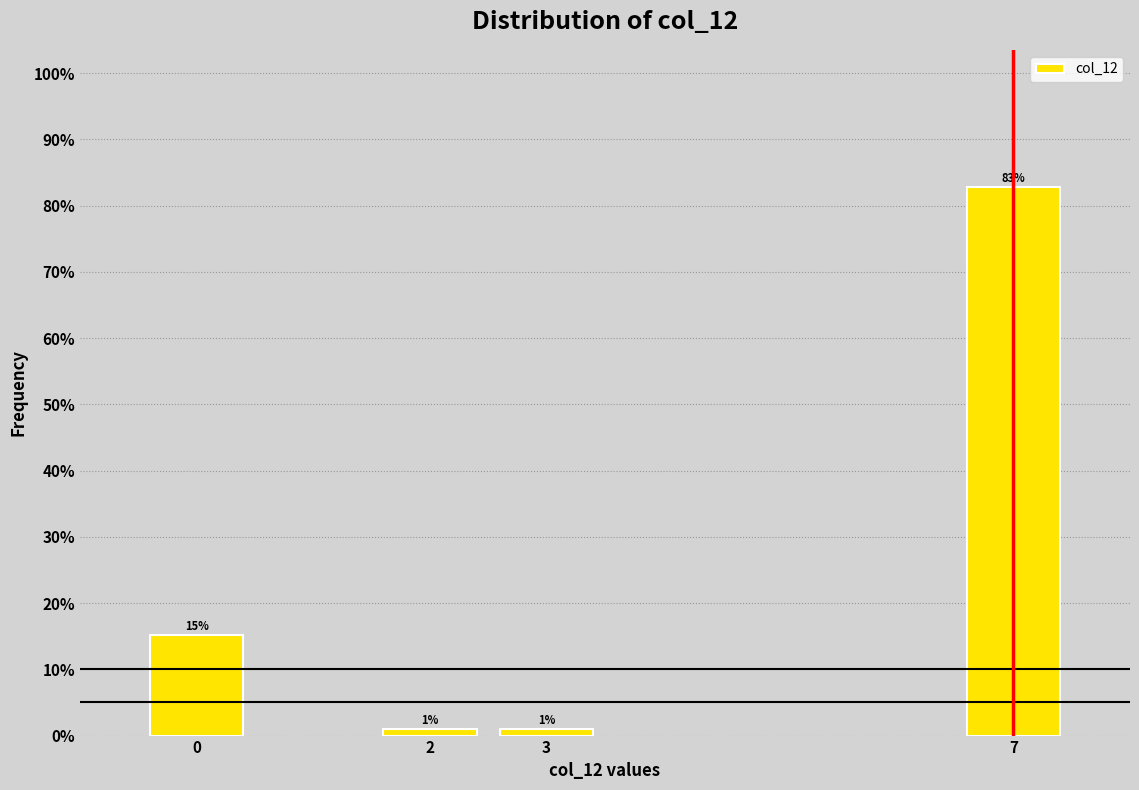

Read the value at 7.

82.8